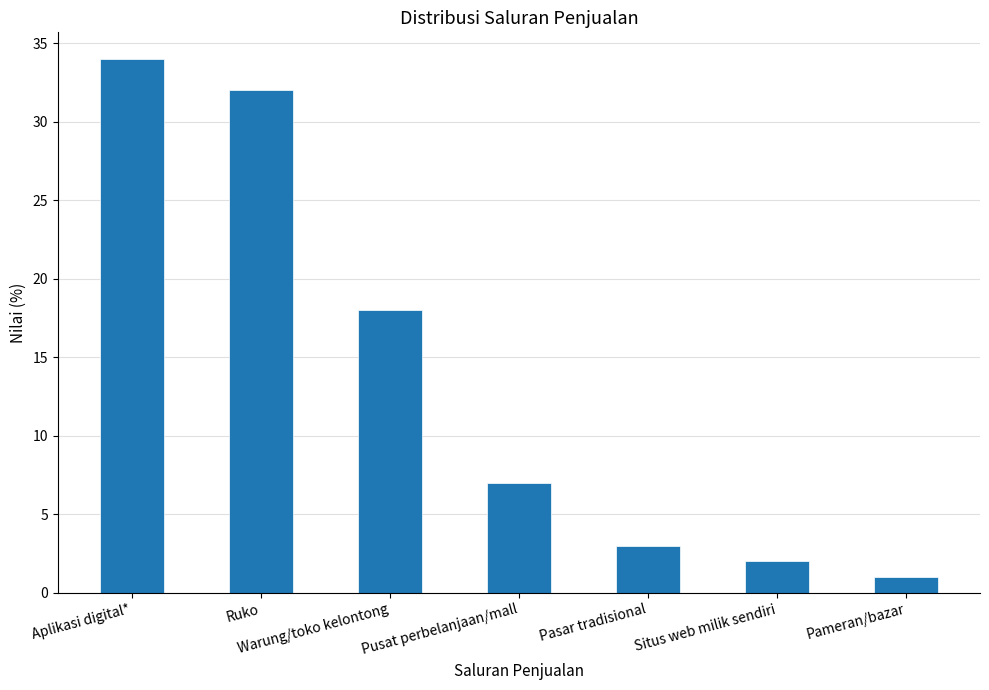

List the labels in order of value, largest first.

Aplikasi digital*, Ruko, Warung/toko kelontong, Pusat perbelanjaan/mall, Pasar tradisional, Situs web milik sendiri, Pameran/bazar